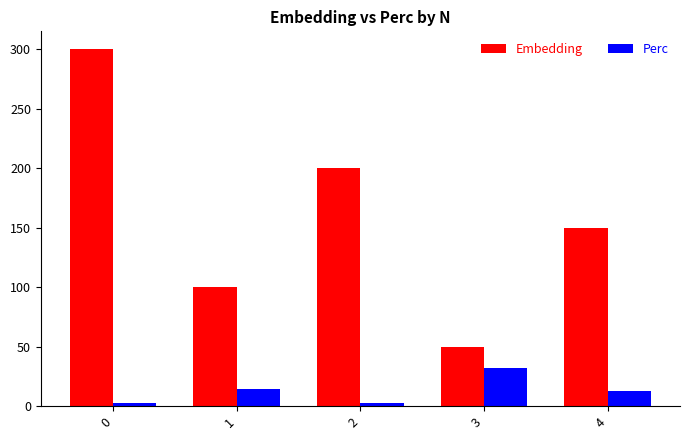

How many data points does each series have?

5